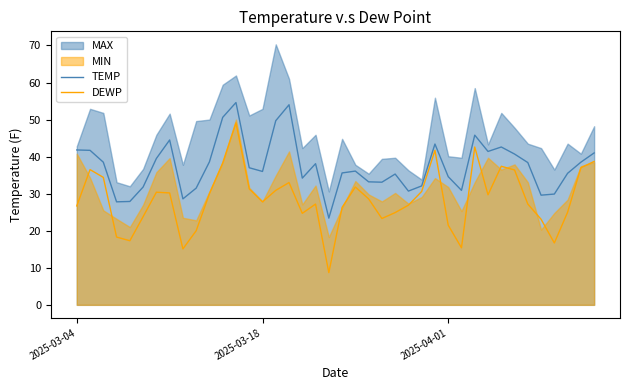

How many values in the TEMP series exceed 37?

19